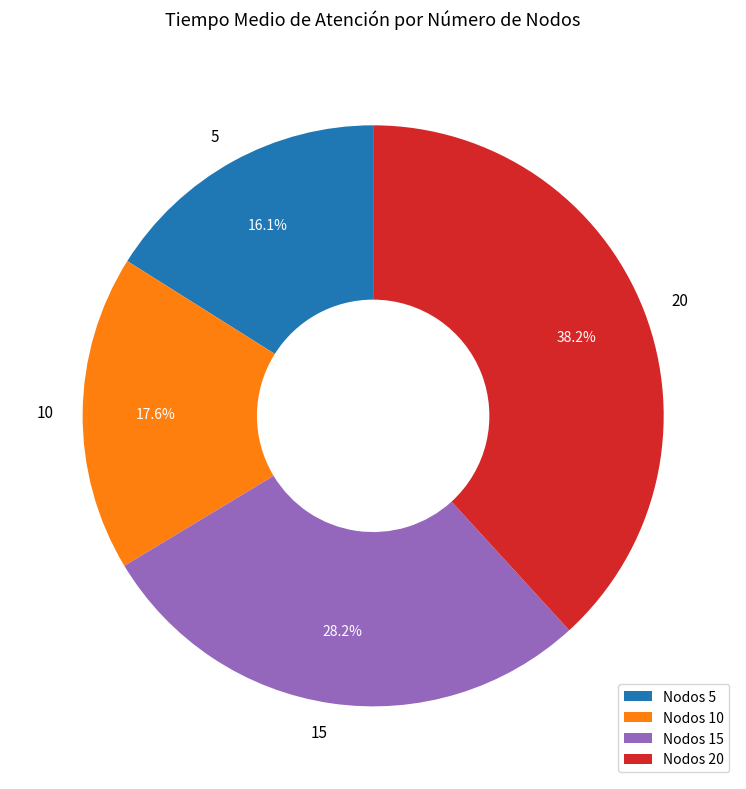

To the nearest percent, what is the difference between the largest and smallest slice percentages?

22%